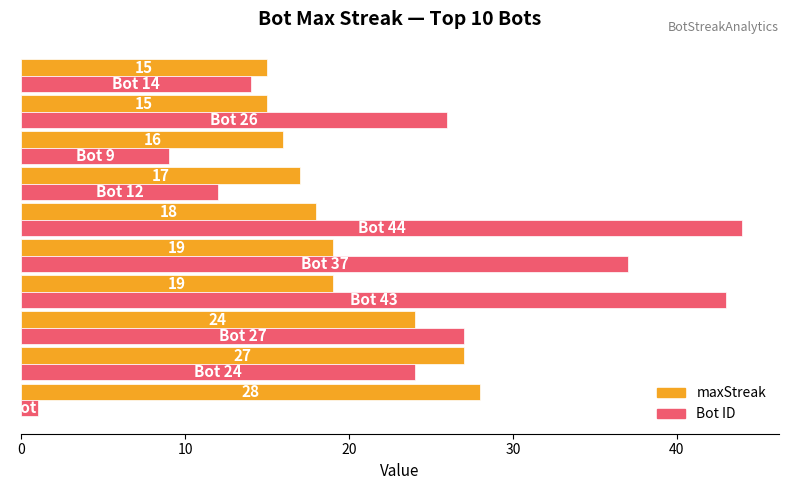

What is the difference between the maximum and minimum values in the Bot ID series?

43